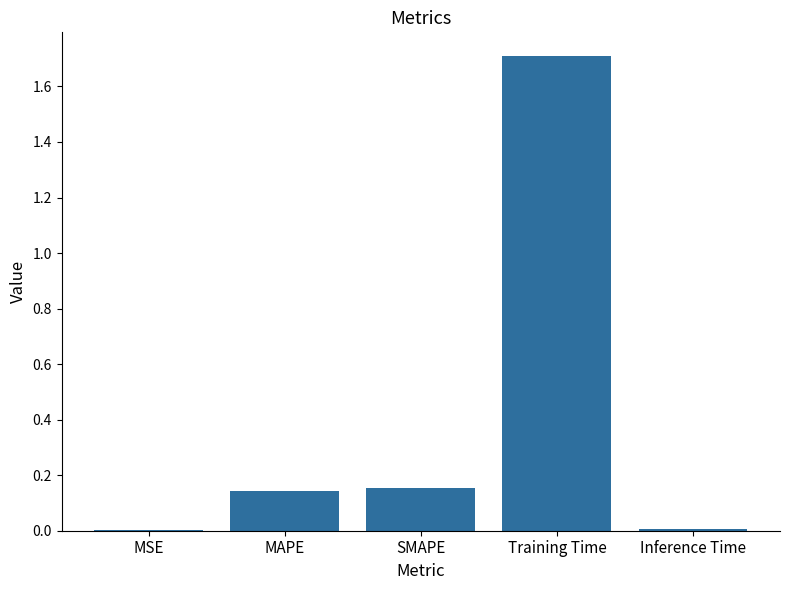

What is the maximum value shown in the chart?

1.7